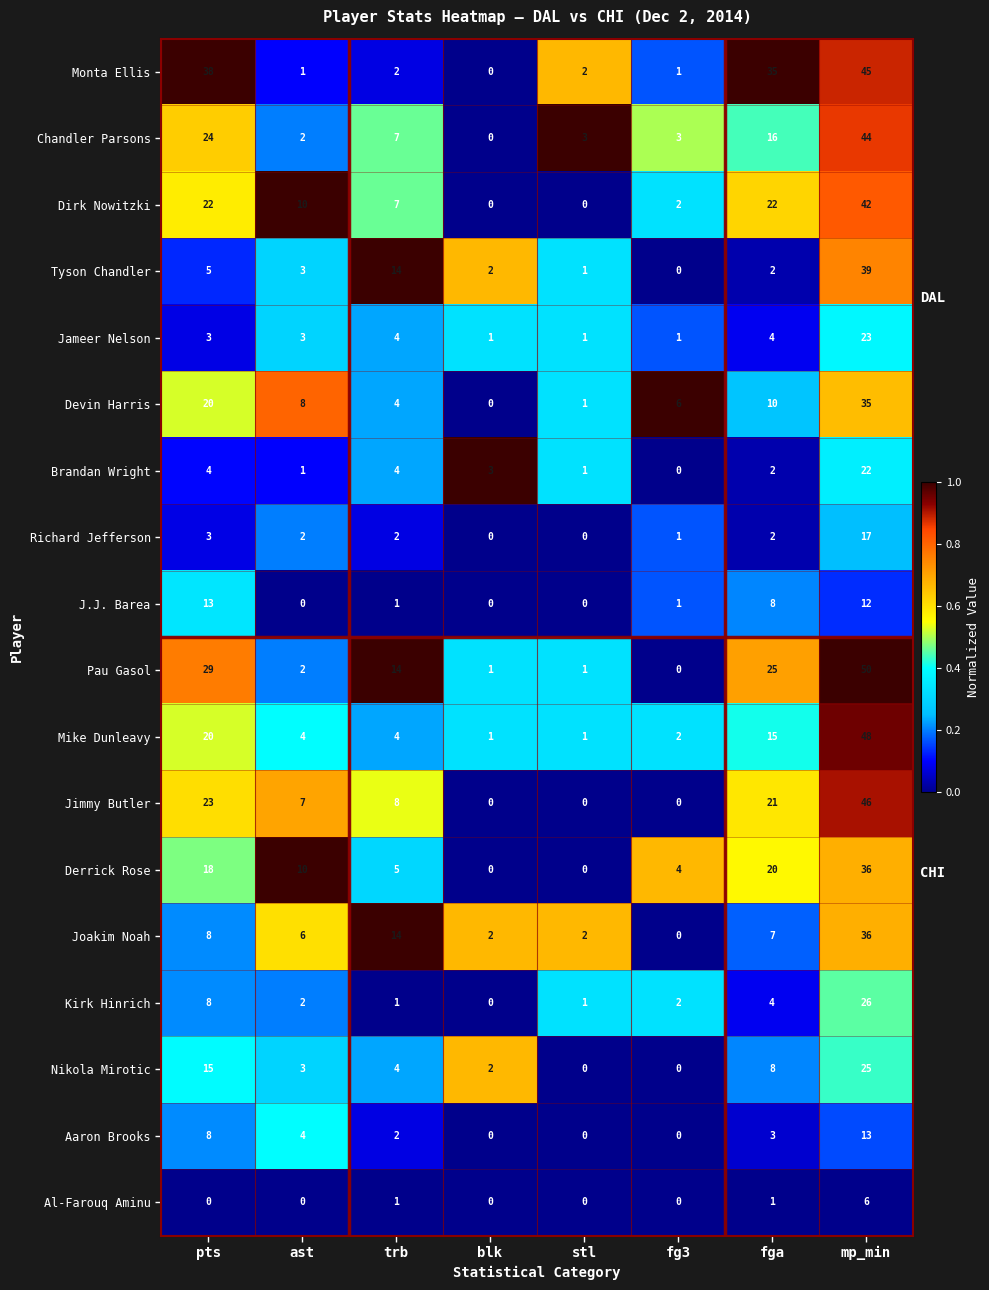

Is the value of Chandler Parsons at ast greater than the value of Nikola Mirotic at pts?

No